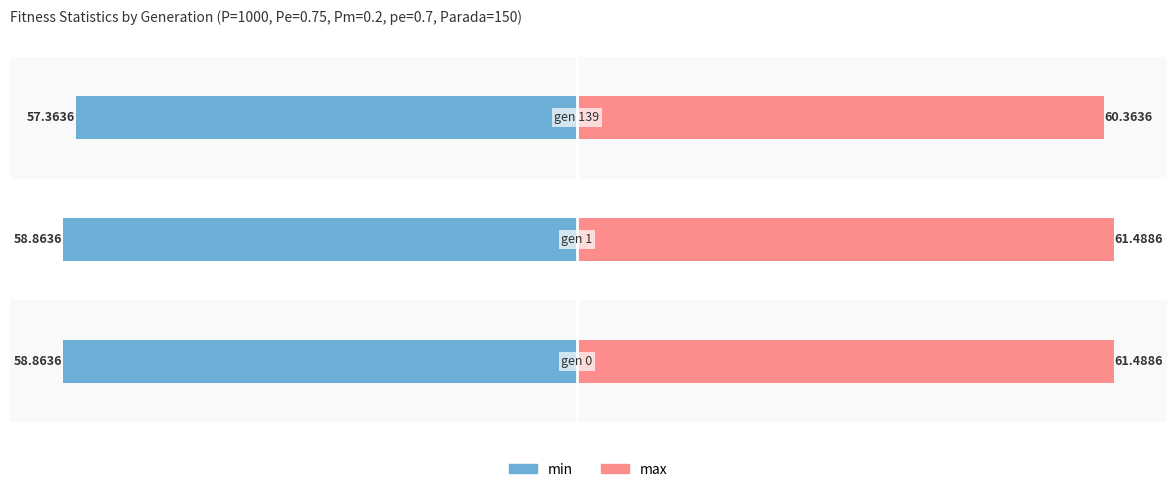

What is the average value of the max series?

61.1